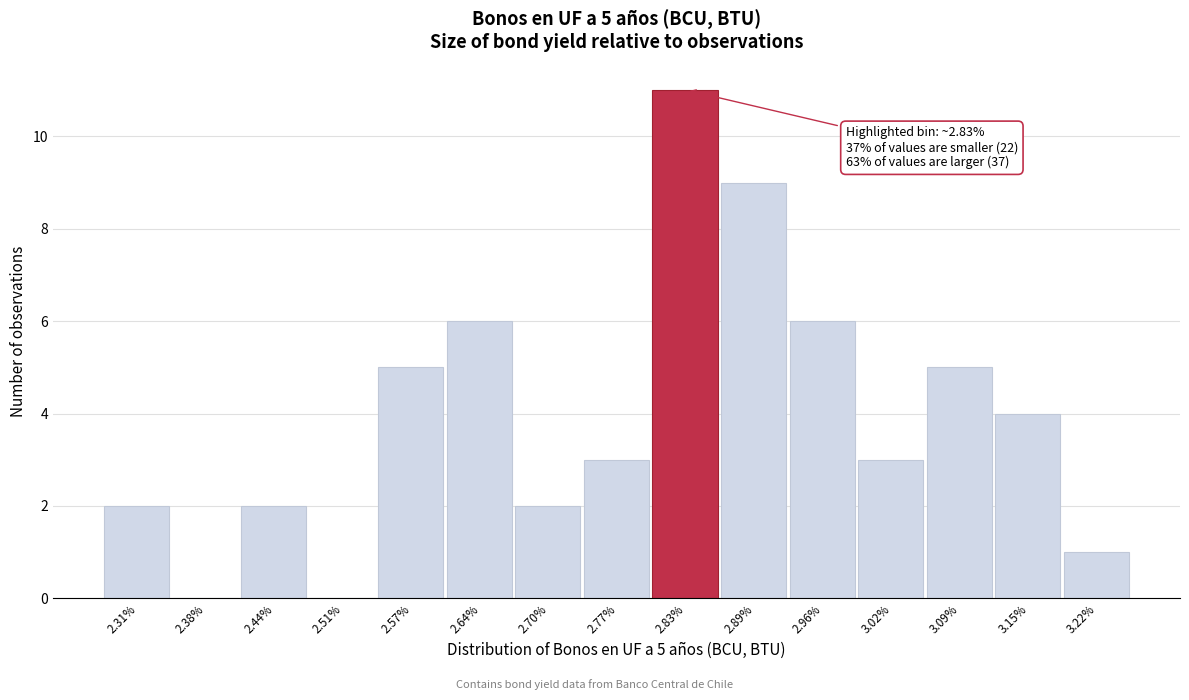

Over which range of the x-axis is the bar tallest?

2.80 to 2.86